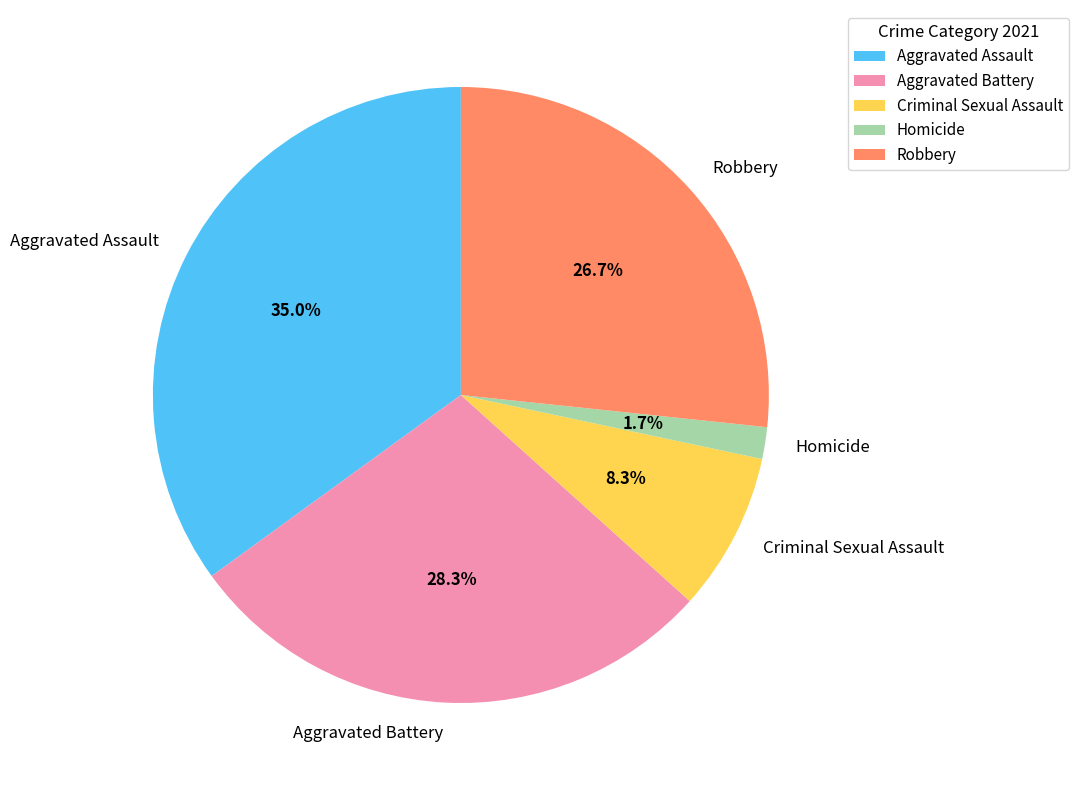

Do Aggravated Battery and Criminal Sexual Assault together represent more than half of the pie?

No